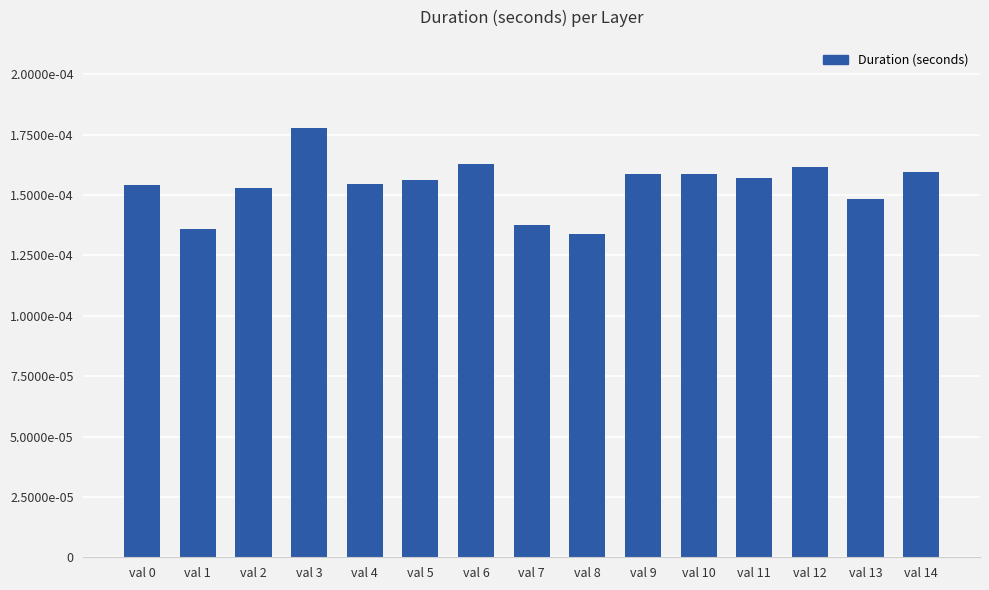

Does the chart contain stacked bars?

No